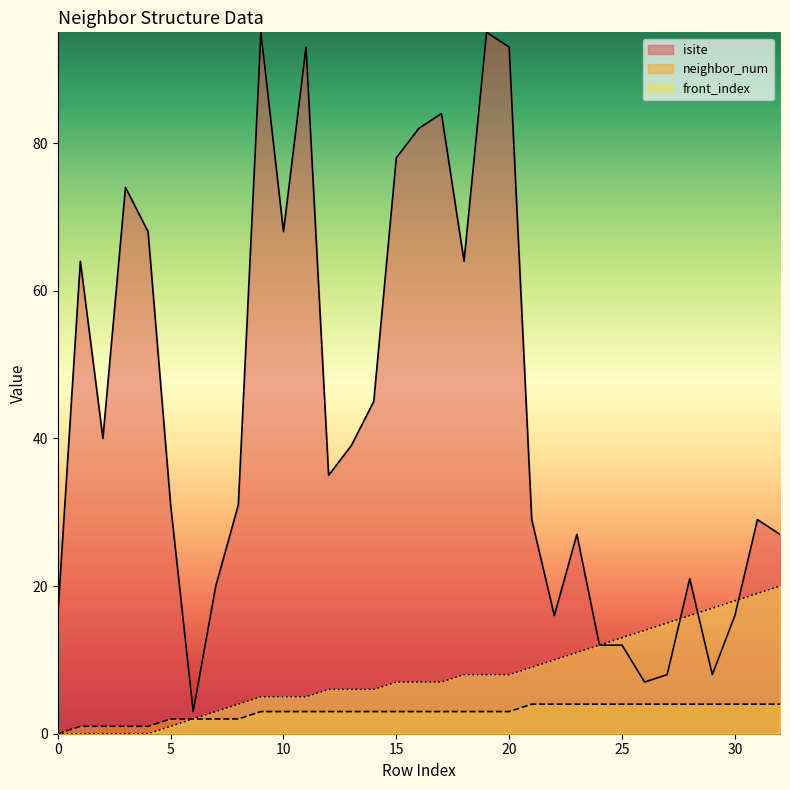

What is the highest value of the neighbor_num series?

4